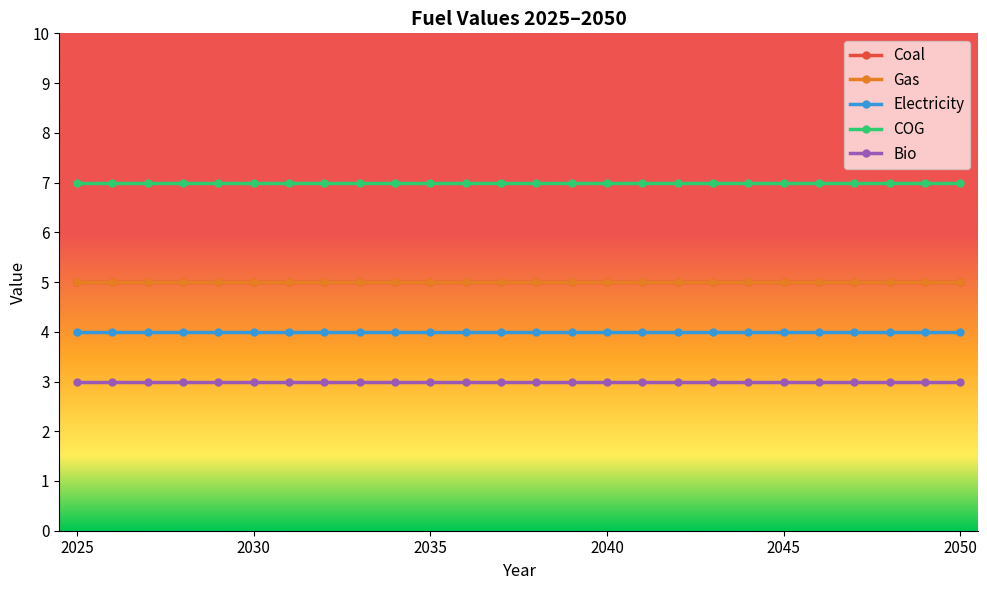

True or false: COG has more than 1 points higher than both neighbors.

False